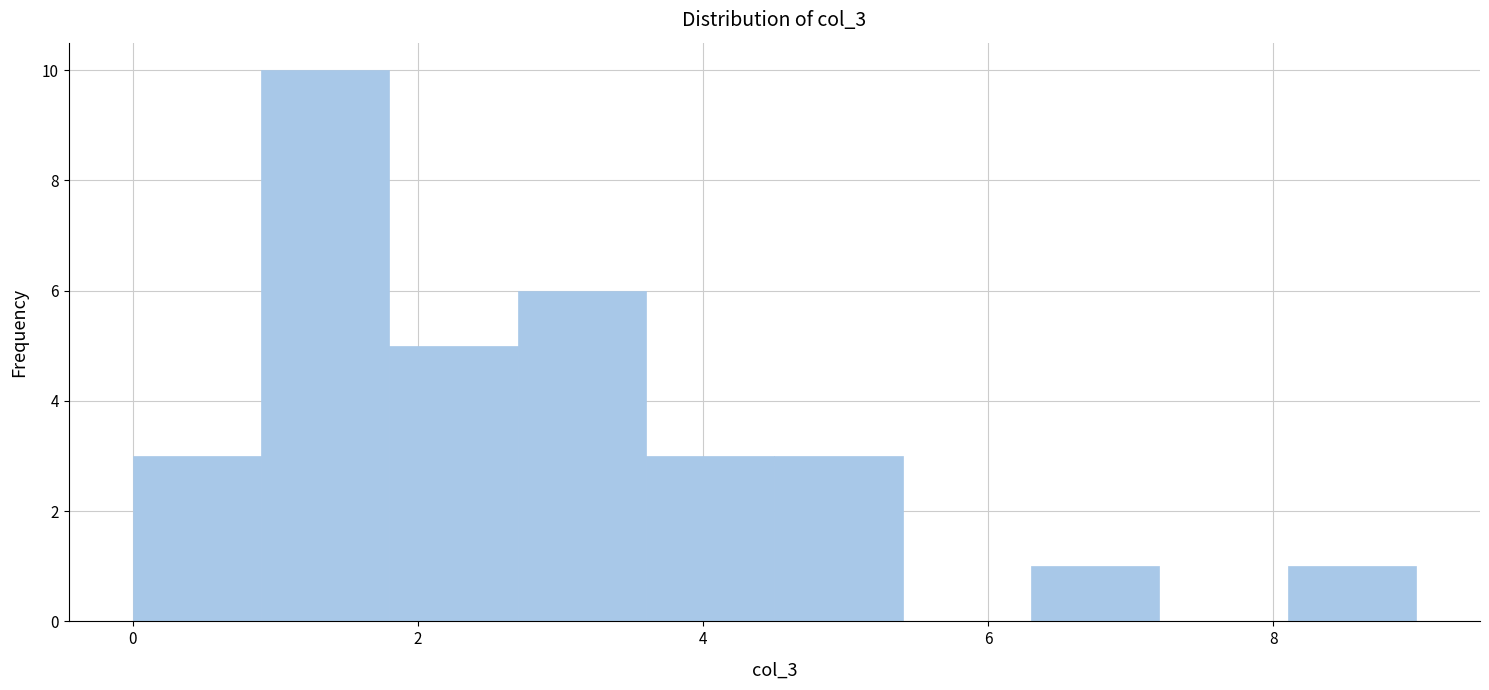

Reading left to right, transcribe this chart: for each bar, give the range it covers on the x-axis and its height. Neither the bar edges nor the heights are printed on the chart, so give them approximately, as read against the axes.

0.0 to 0.9: 3
0.9 to 1.8: 10
1.8 to 2.7: 5
2.7 to 3.6: 6
3.6 to 4.5: 3
4.5 to 5.4: 3
5.4 to 6.3: 0
6.3 to 7.2: 1
7.2 to 8.1: 0
8.1 to 9.0: 1